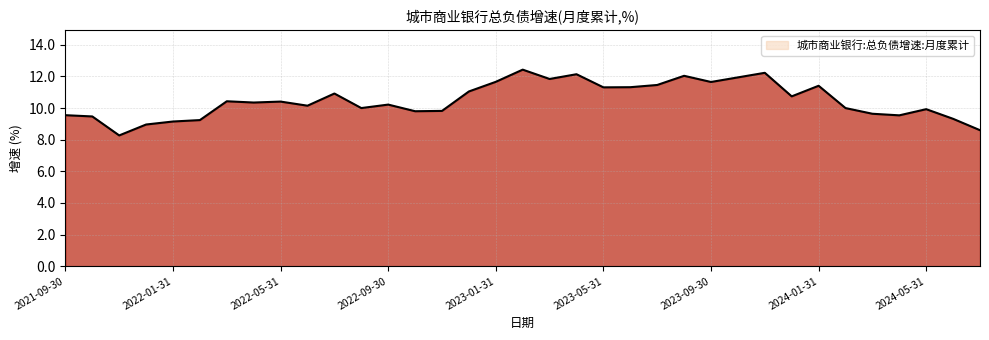

What is the maximum value shown in the chart?

12.4